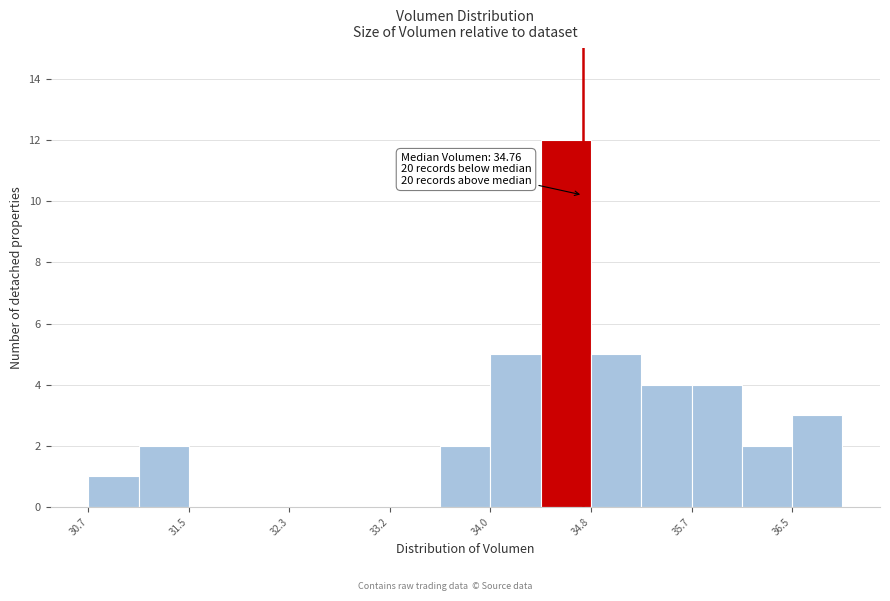

Over which range of the x-axis is the bar tallest?

34.4 to 34.8